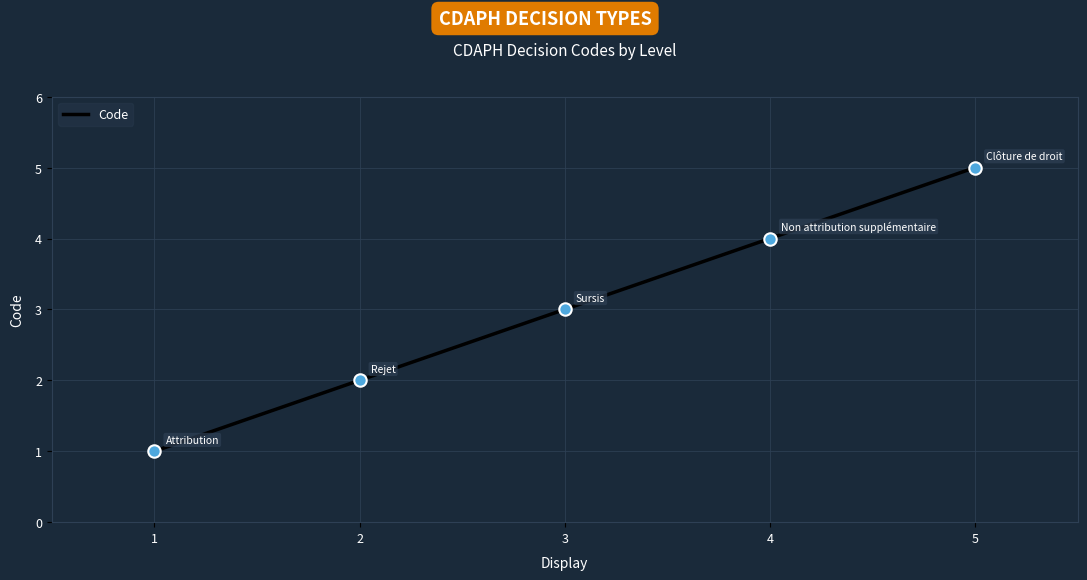

What is the change in value from 1 to 3?

+2